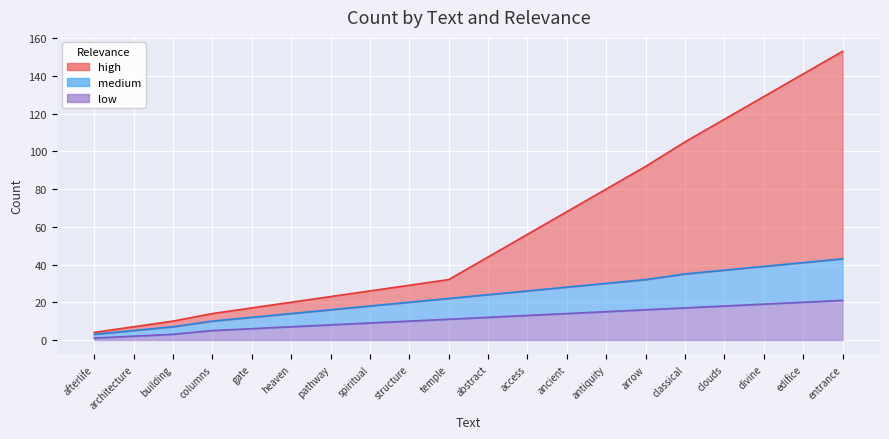

True or false: low_line and medium_line intersect in this chart.

False